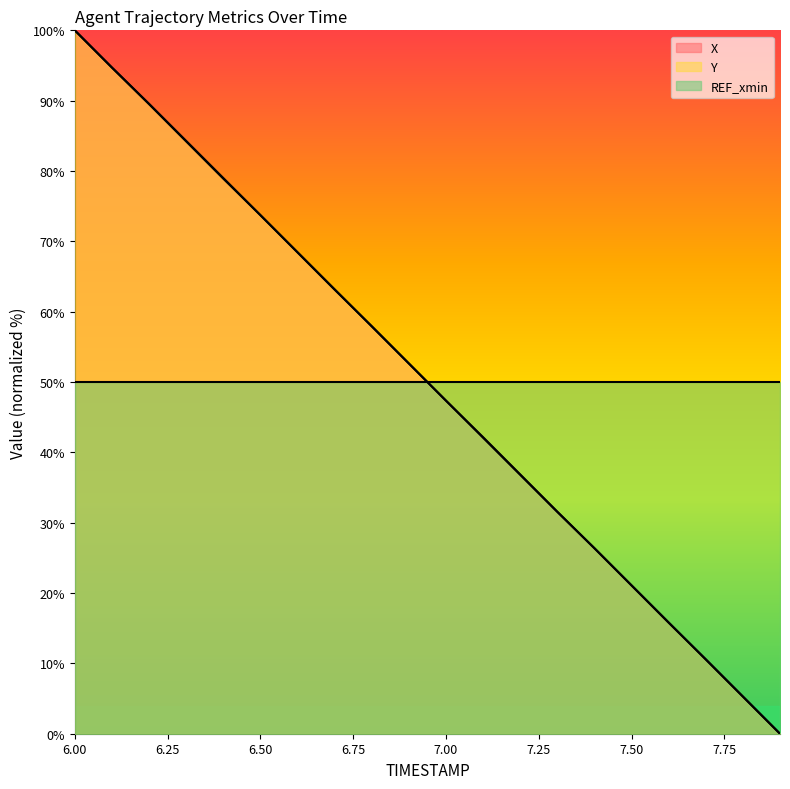

How many values in the X series are below 52?

10